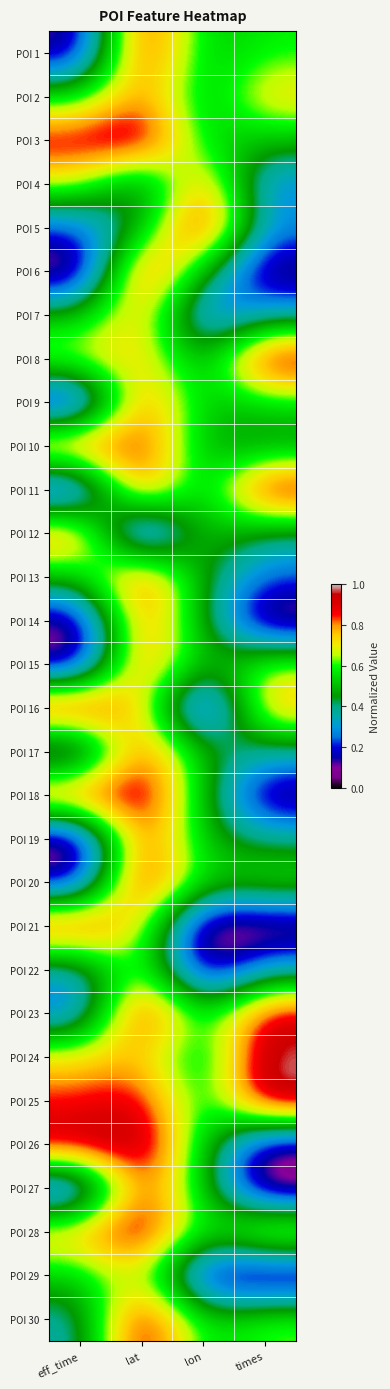

What is the spread (max minus min) of values at times?

1.0